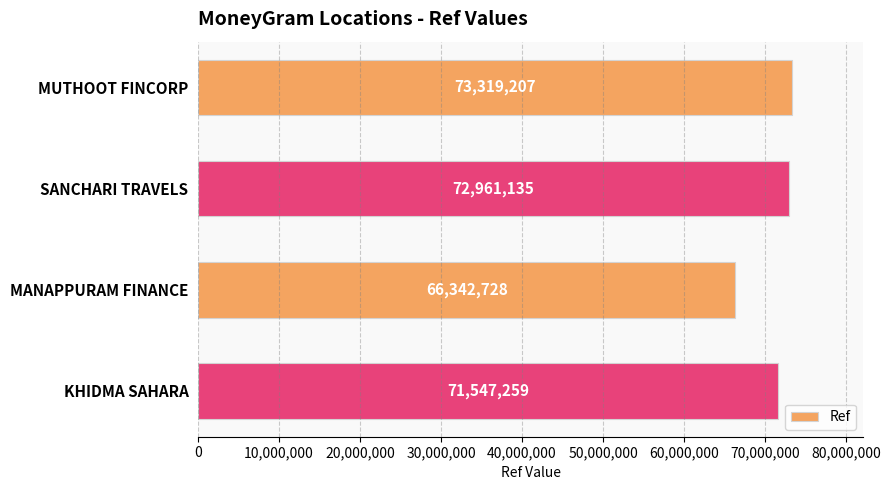

Reading top to bottom, extract all data points from this chart.

73319207	72961135	66342728	71547259